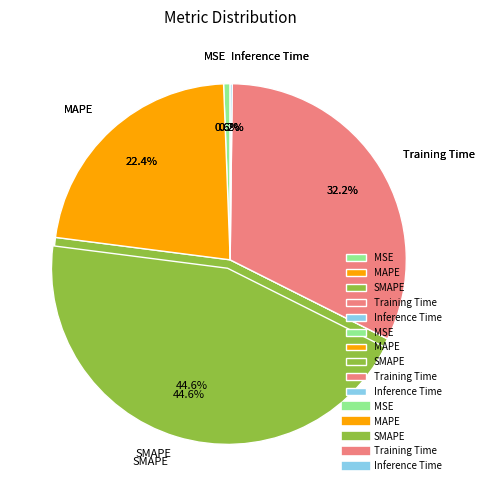

What is the total percentage of MAPE and Inference Time?

22.6%